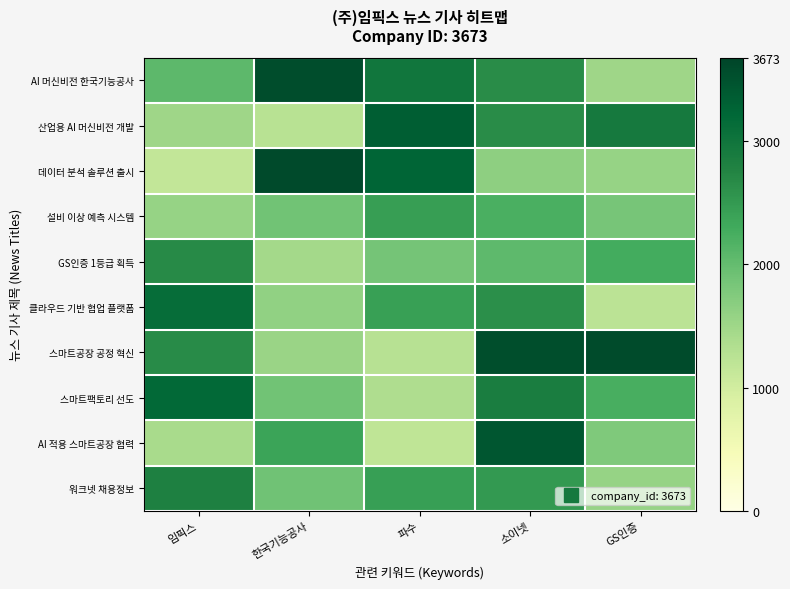

Which has a higher value, 파수 or 임픽스?

파수